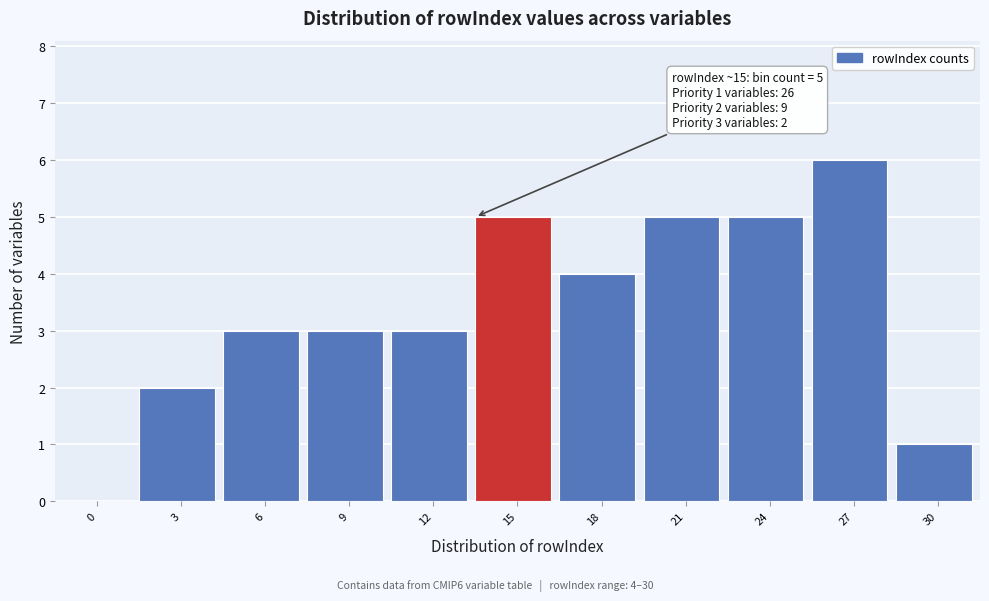

Reading left to right, list all the values displayed in this chart.

0=0	3=2	6=3	9=3	12=3	15=5	18=4	21=5	24=5	27=6	30=1